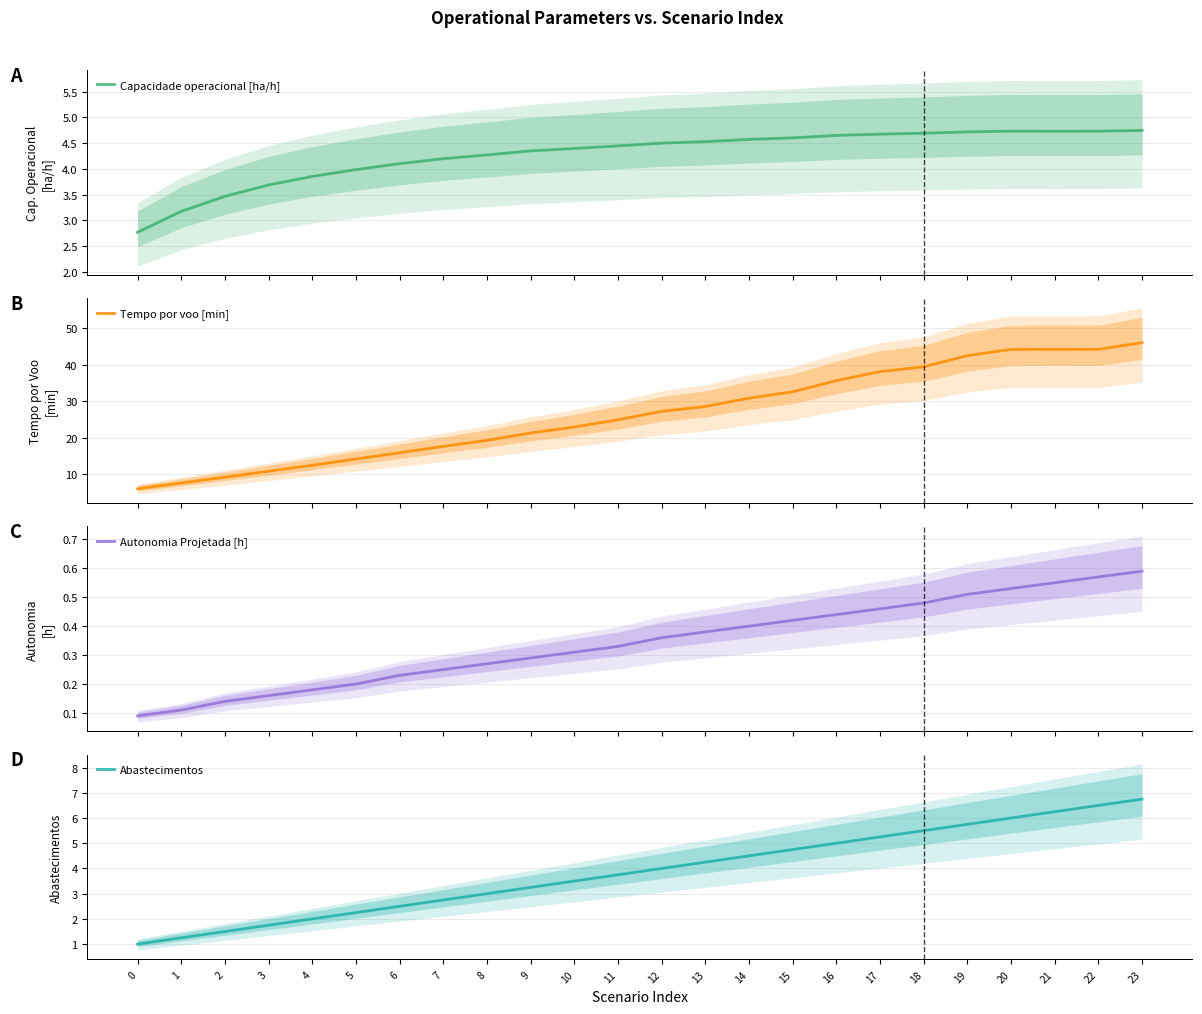

Reading left to right, what are all the values shown in this chart?

Capacidade operacional [ha/h]: 2.8	3.2	3.5	3.7	3.9	4.0	4.1	4.2	4.3	4.3	4.4	4.4	4.5	4.5	4.6	4.6	4.6	4.7	4.7	4.7	4.7	4.7	4.7	4.7
Tempo por voo [min]: 6.0	7.6	9.2	10.8	12.5	14.2	15.9	17.6	19.3	21.3	22.9	24.9	27.2	28.6	30.8	32.6	35.6	38.1	39.4	42.5	44.2	44.2	44.2	46.1
Autonomia Projetada [h]: 0.1	0.1	0.1	0.2	0.2	0.2	0.2	0.2	0.3	0.3	0.3	0.3	0.4	0.4	0.4	0.4	0.4	0.5	0.5	0.5	0.5	0.6	0.6	0.6
Abastecimentos: 1.0	1.2	1.5	1.8	2.0	2.2	2.5	2.8	3.0	3.2	3.5	3.8	4.0	4.2	4.5	4.8	5.0	5.2	5.5	5.8	6.0	6.2	6.5	6.8